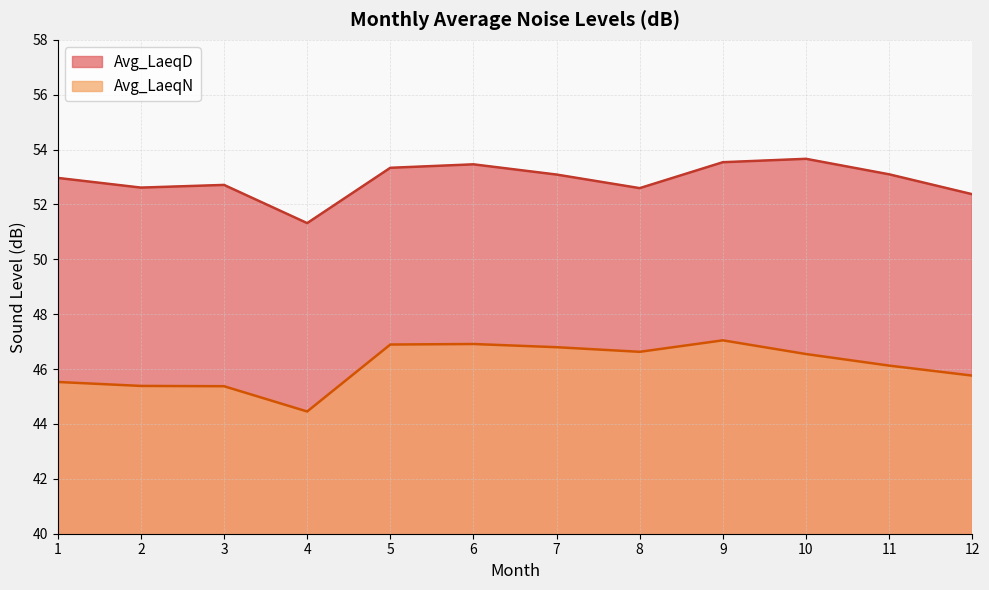

Read the Avg_LaeqD value at 1.

53.0